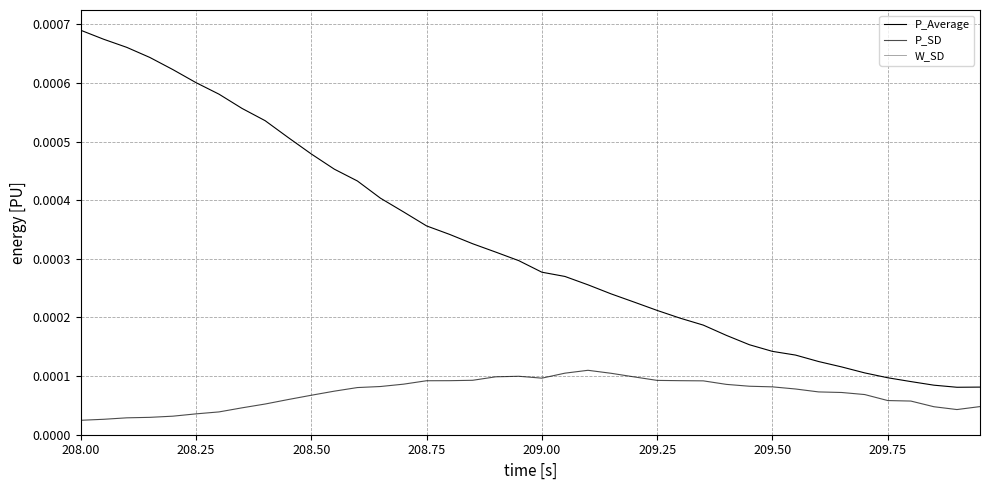

Count the number of data series in this chart.

3